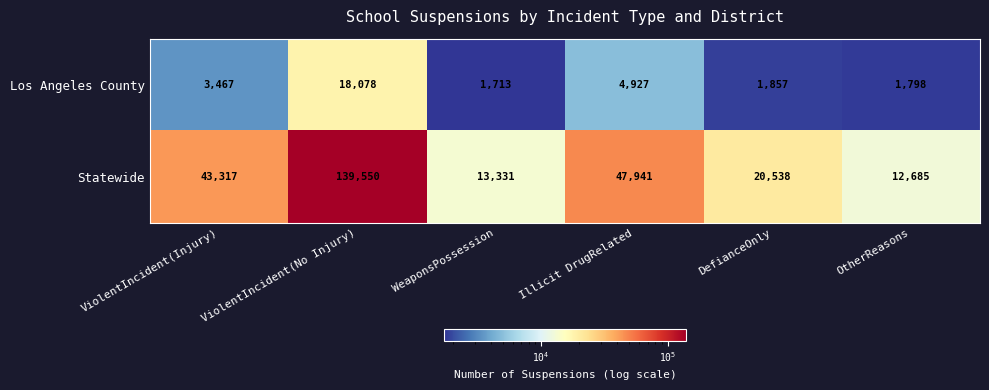

What is the difference between the highest and lowest values at OtherReasons?

10887